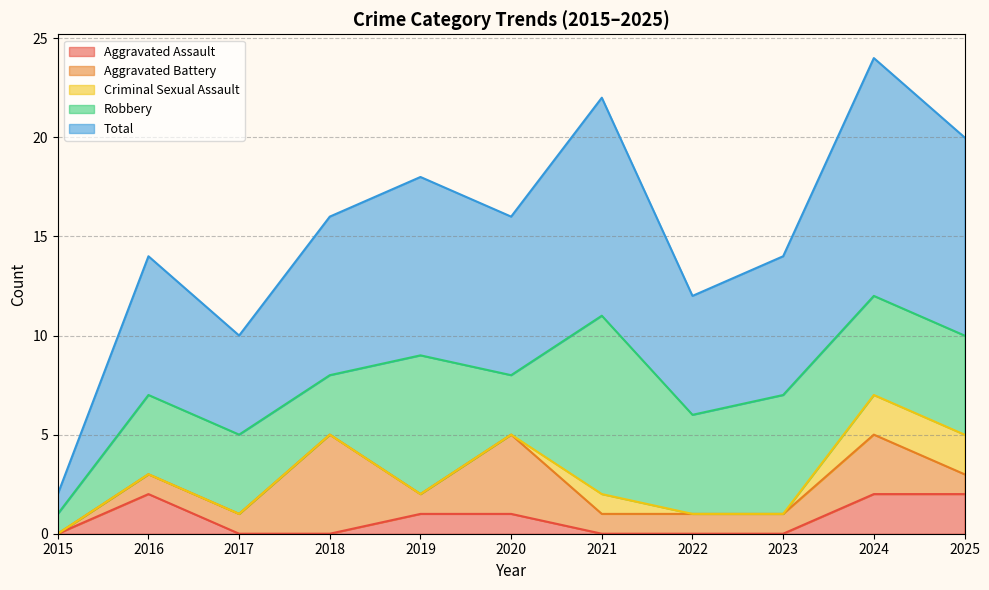

What are all the series names shown in the legend?

Aggravated Assault, Aggravated Battery, Criminal Sexual Assault, Robbery, Total